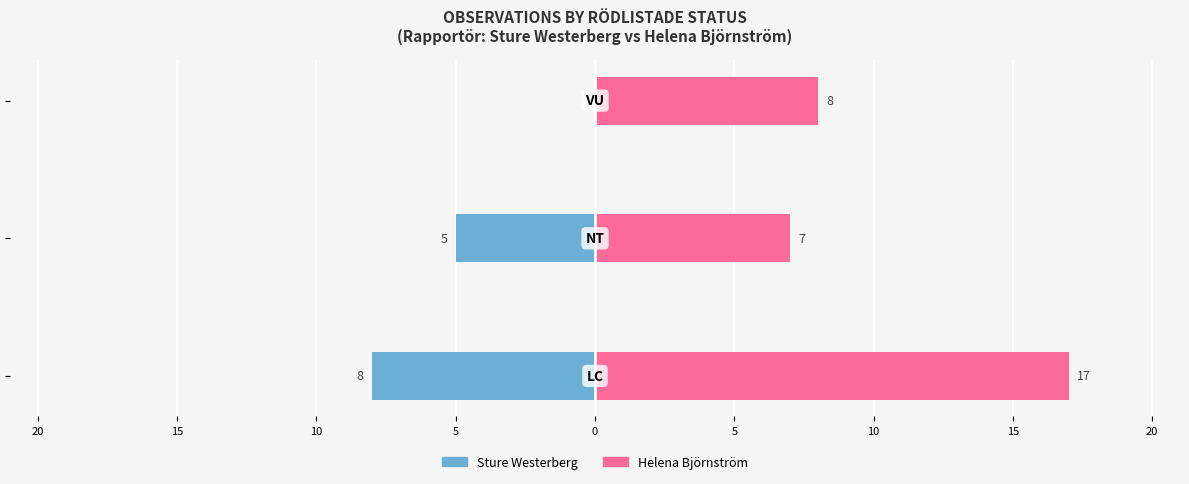

Rank the series by their maximum value, from highest to lowest.

Helena Björnström, Sture Westerberg